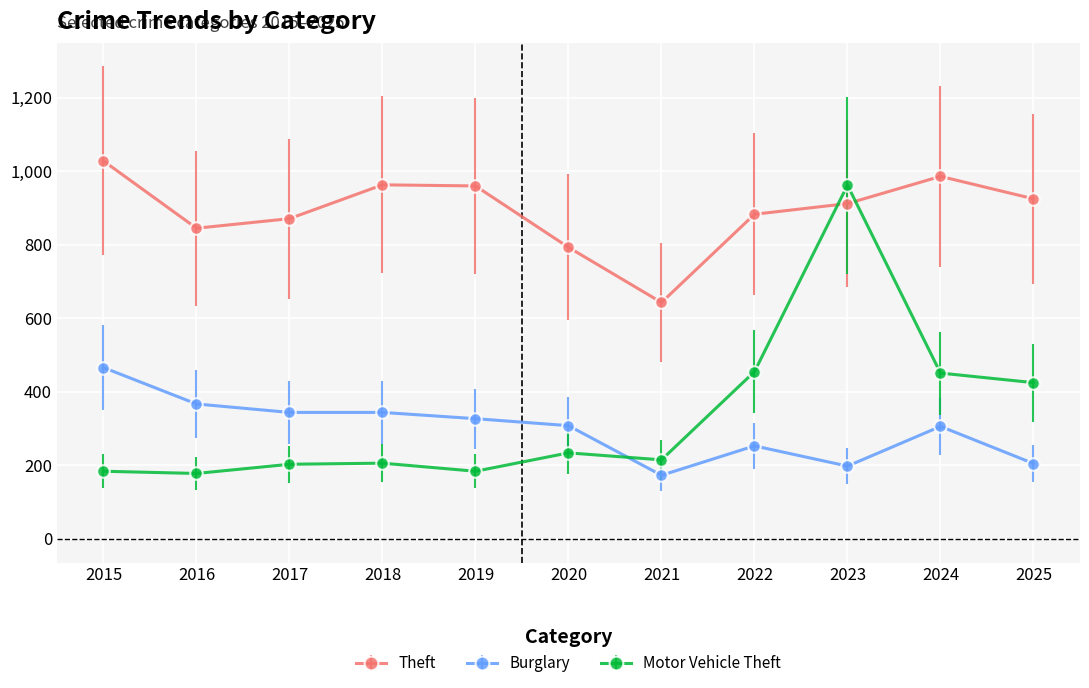

What value does the Theft series have at 2018, to the nearest 5?

965